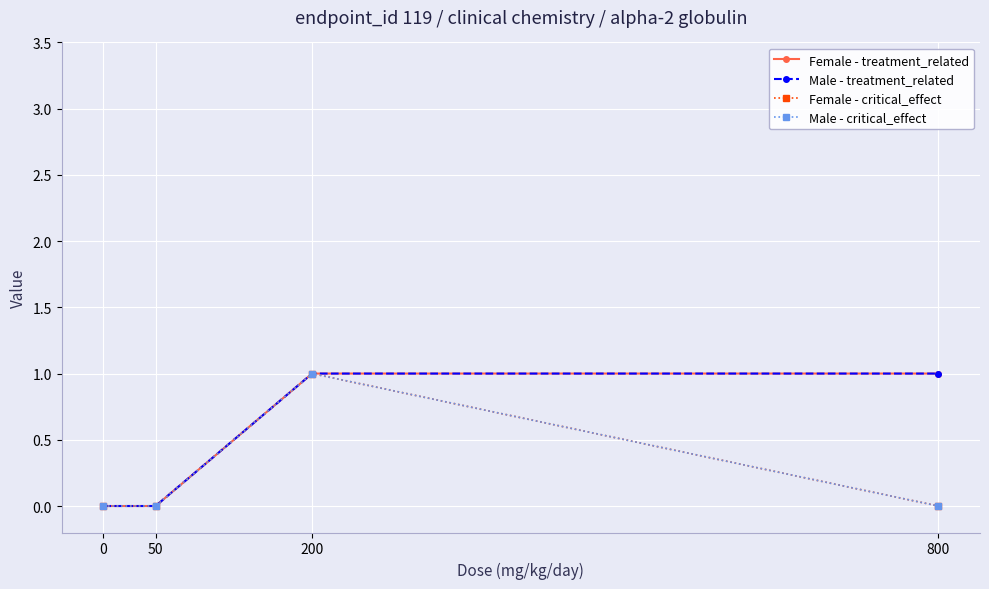

What is the sum of all Female - critical_effect values?

1